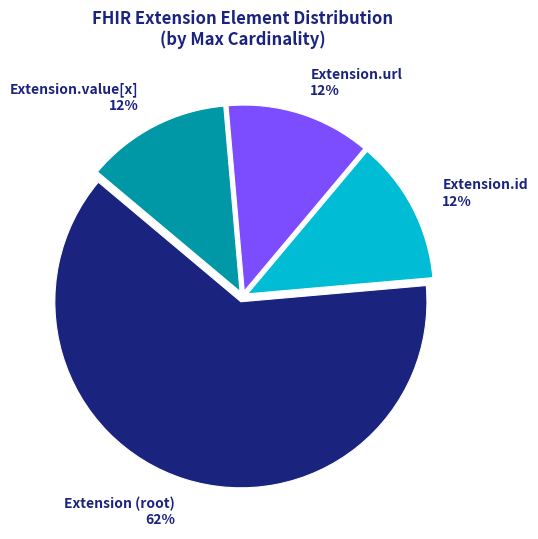

Which category has the biggest portion of the pie?

Extension (root)